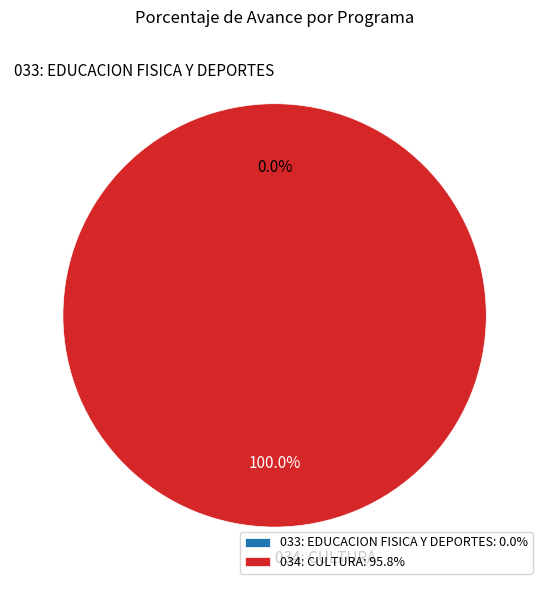

How many segments does this pie chart have?

2